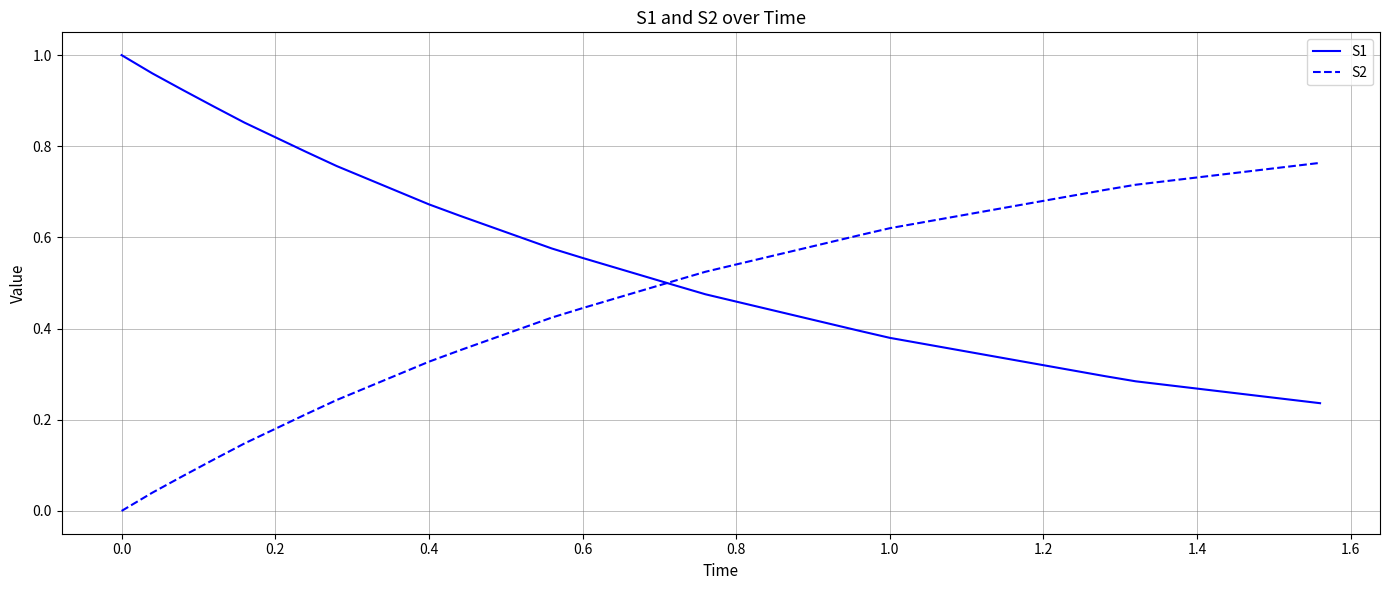

List the series in order of their peak value, highest first.

S1, S2